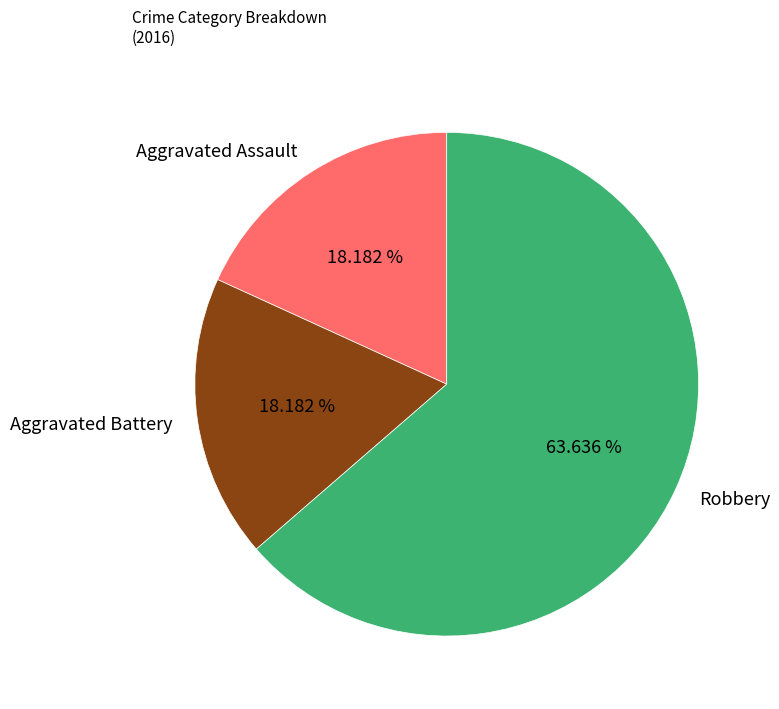

To the nearest percent, what portion does Robbery represent?

64%